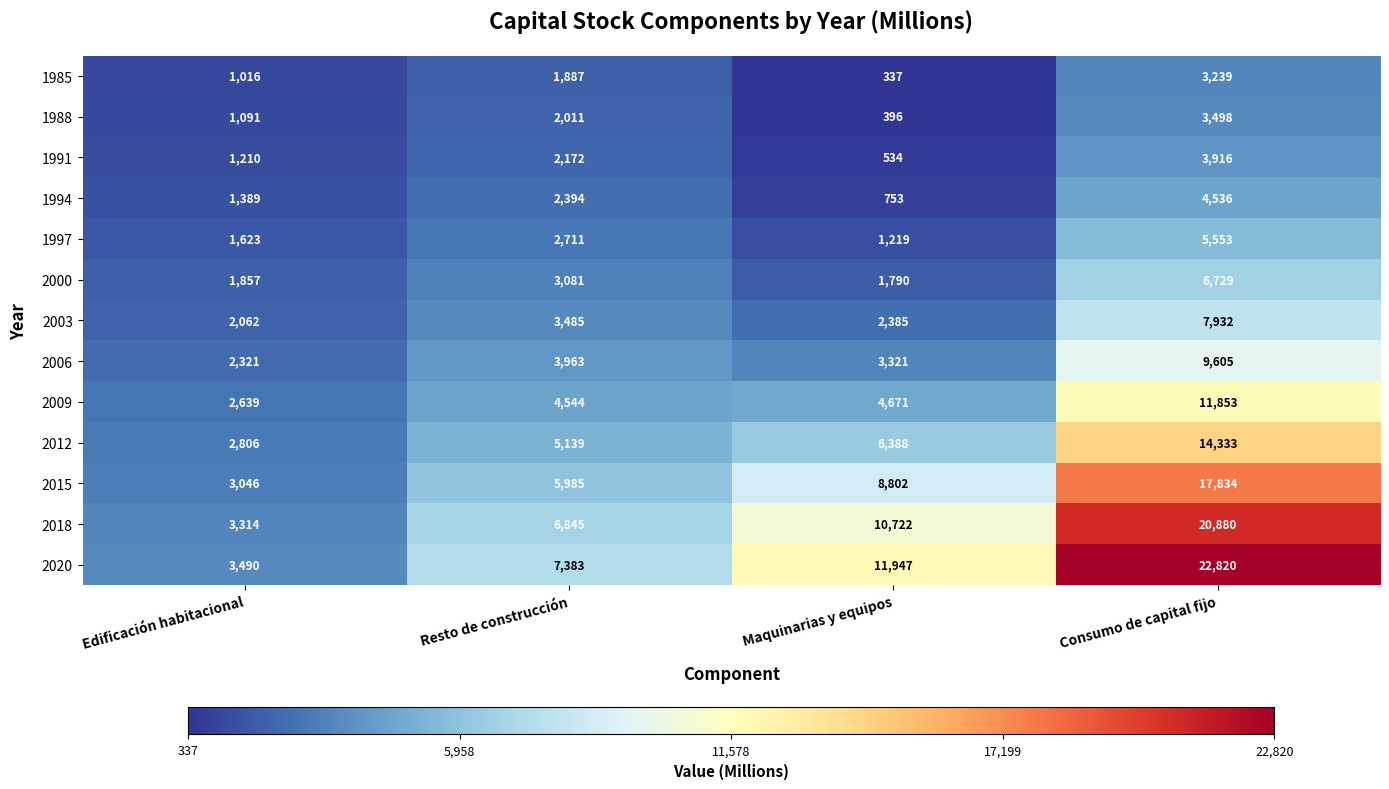

Where is 2003 nearest to the value 4997?

Resto de construcción